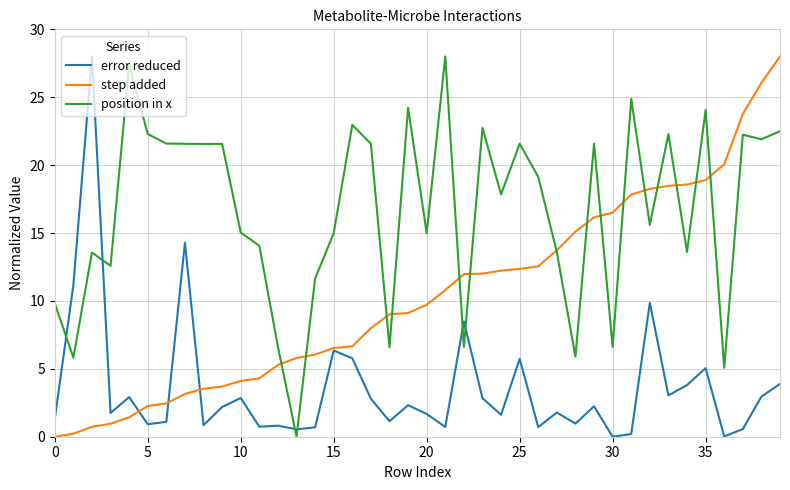

What is the maximum value shown in the chart?

28.0